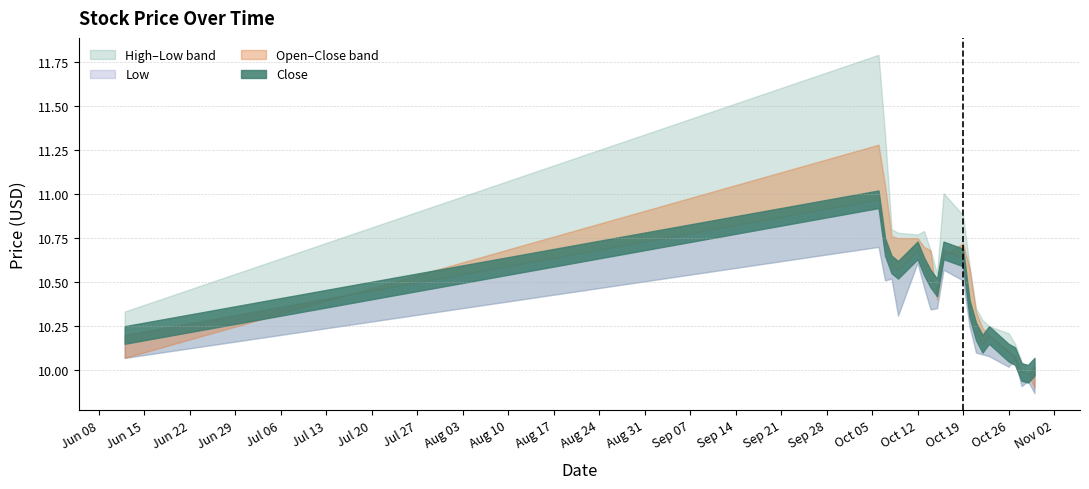

Where is the first local minimum for Open?

8